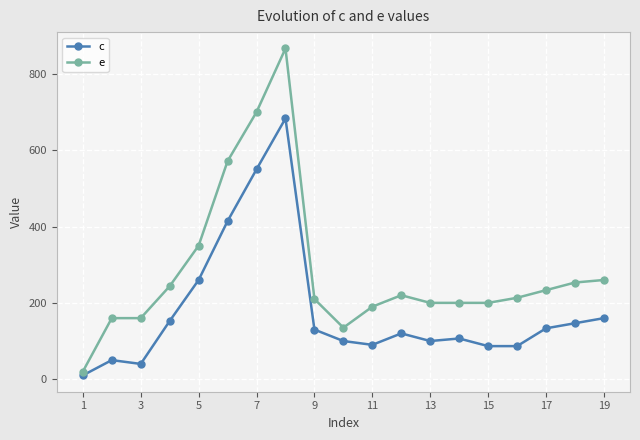

Which series has the widest spread of values?

e